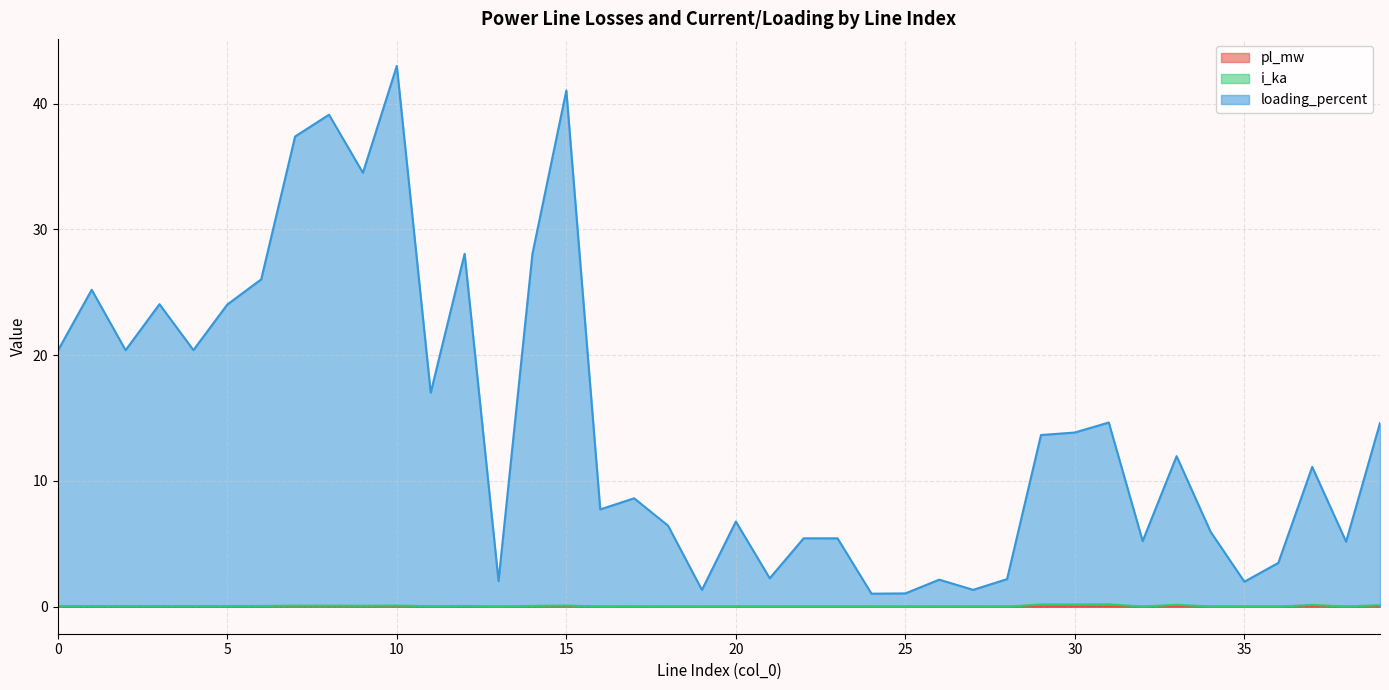

Which series has the widest spread of values?

loading_percent